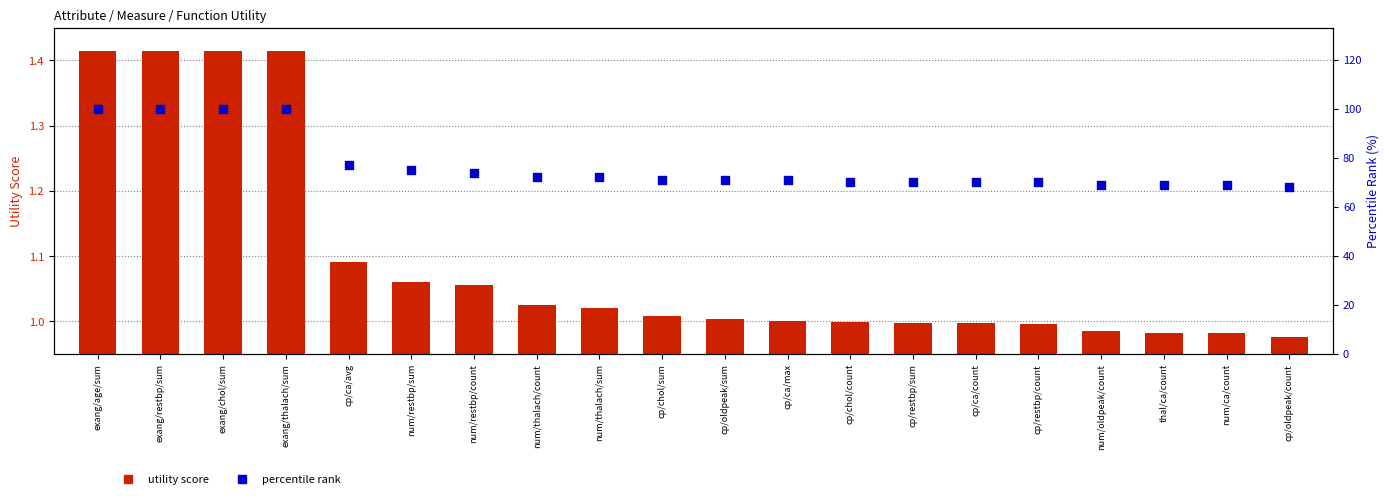

What is the total value across all series at cp/chol/sum?

72.0